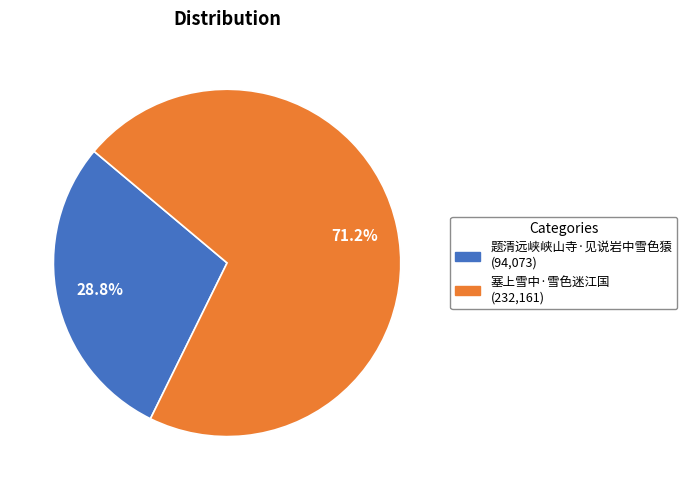

The 塞上雪中·雪色迷江国 slice represents 64% of the pie. True or false?

False